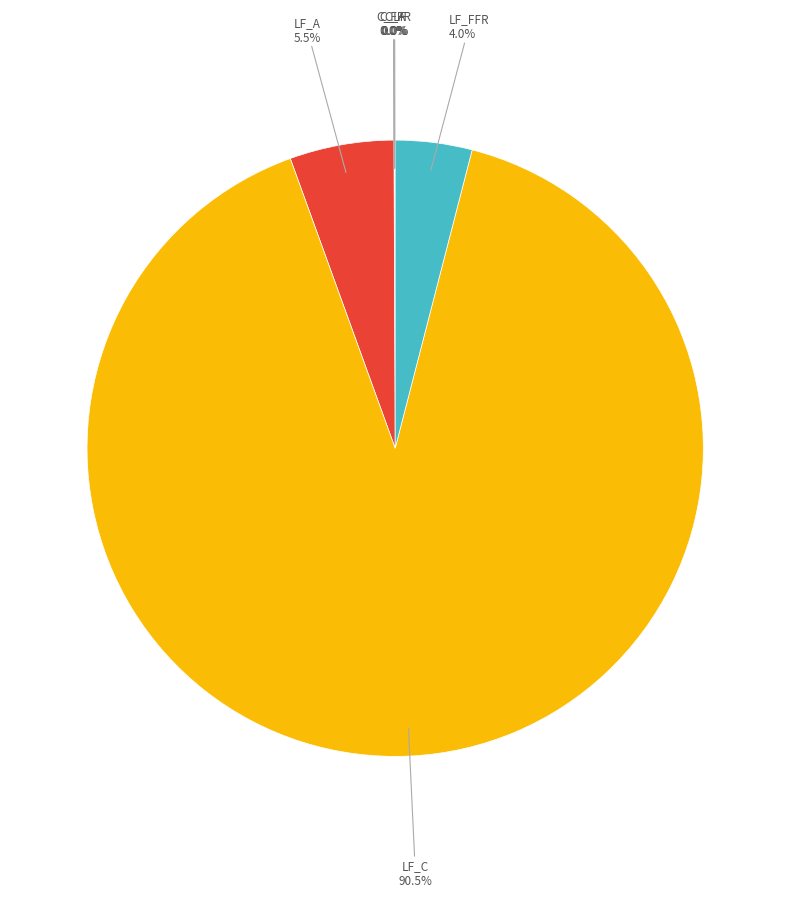

Is there a majority slice in this chart?

Yes